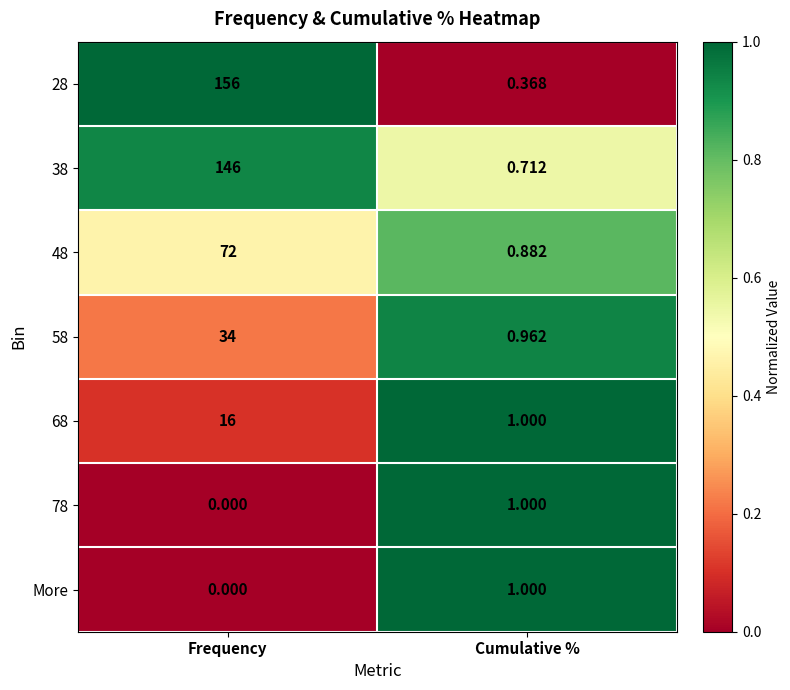

Which category has the highest value in the 58 series?

Frequency